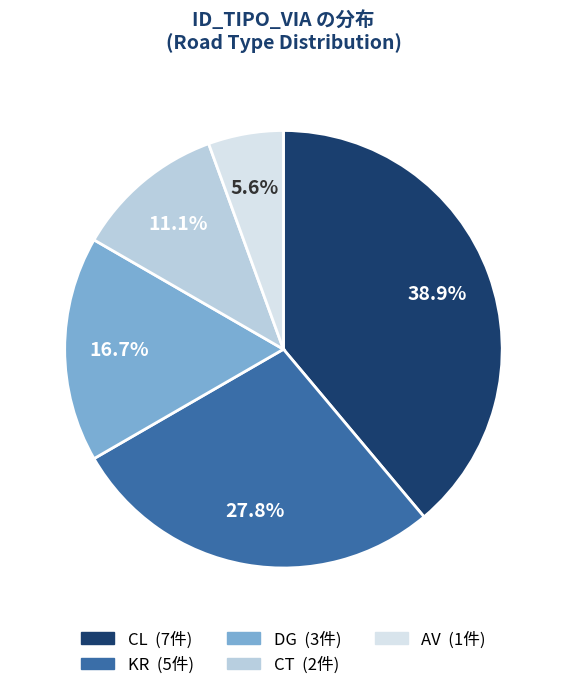

Does any single category account for the majority?

No